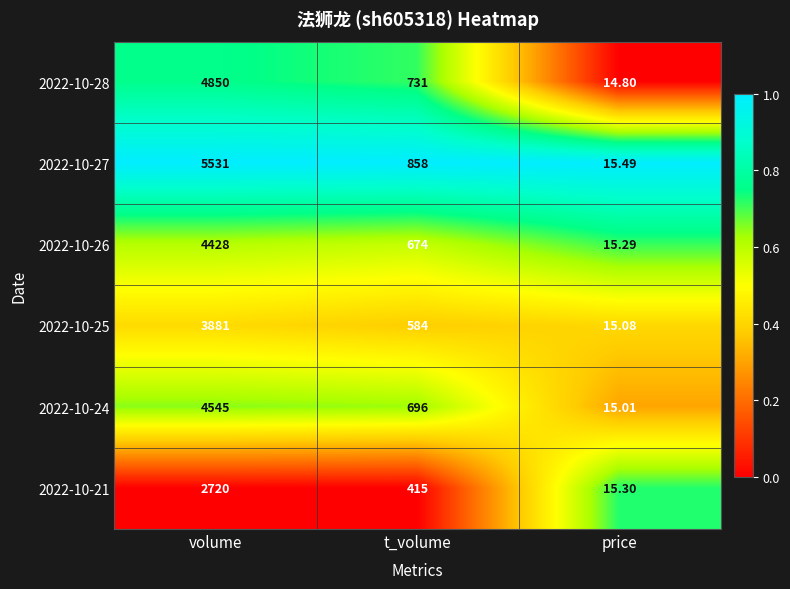

List the labels in order of 2022-10-25 value, largest first.

volume, t_volume, price